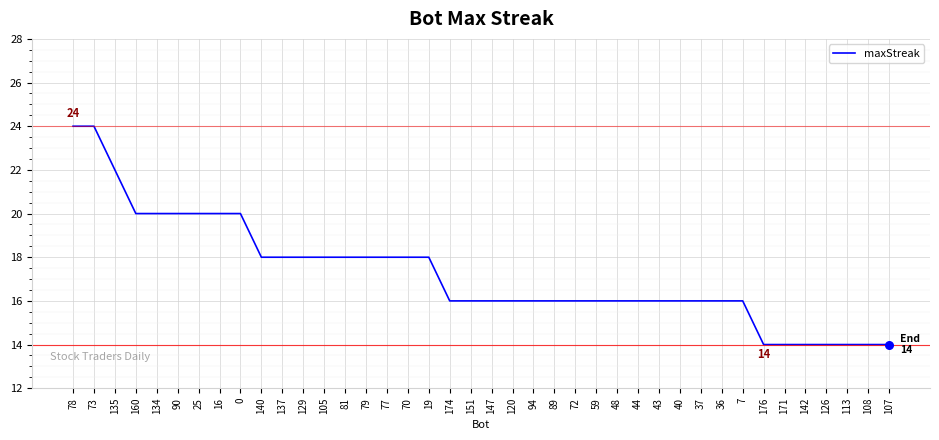

Approximately how many times larger is the value at 79 compared to 89?

1.1